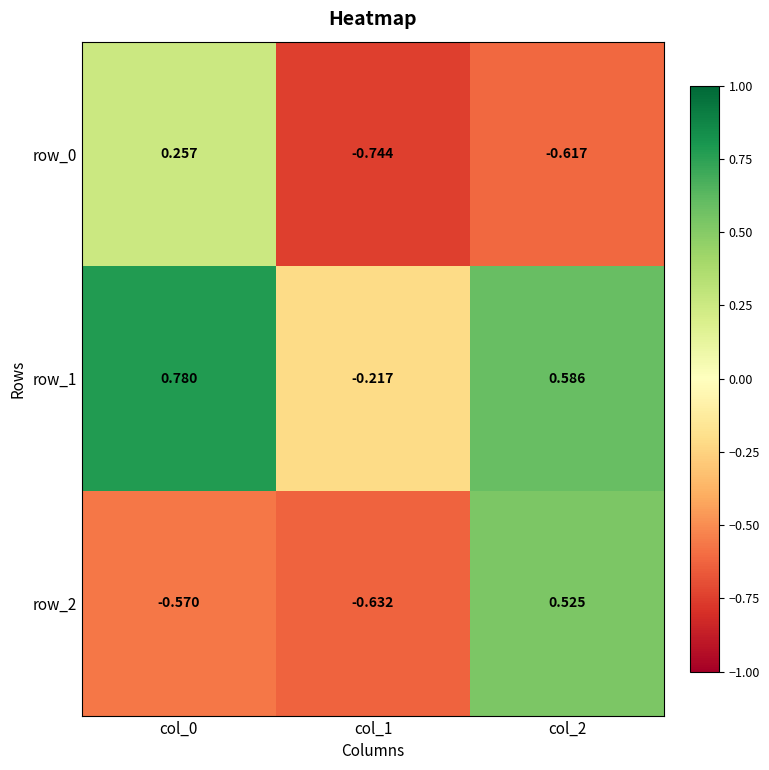

What is the difference between the maximum and second lowest values in the row_2 series?

1.1